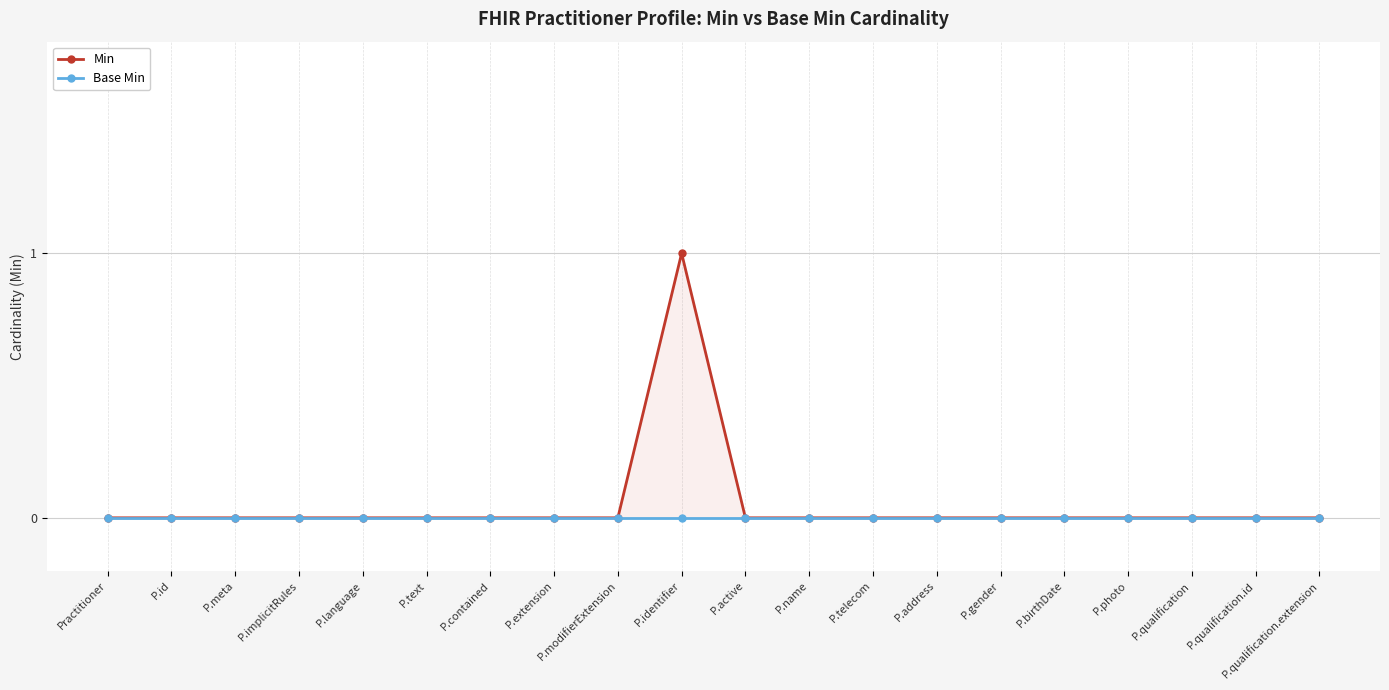

List the series in order of their overall mean, highest first.

Min, Base Min